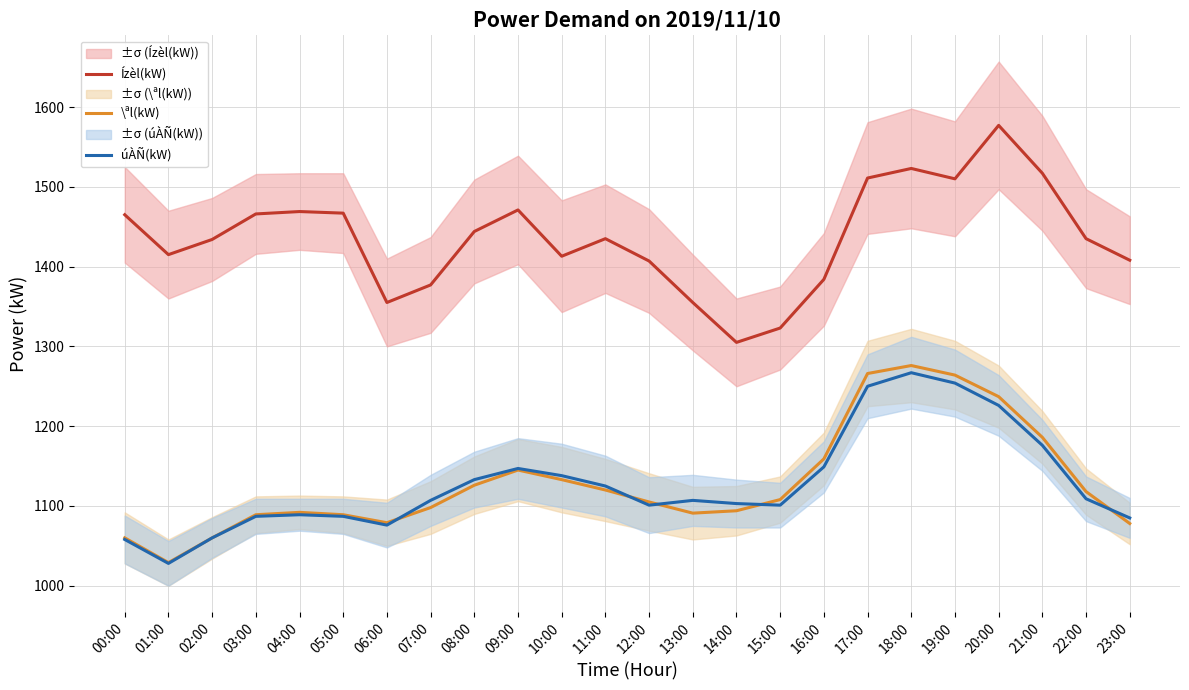

Which series has the largest total across all categories?

Ízèl(kW)